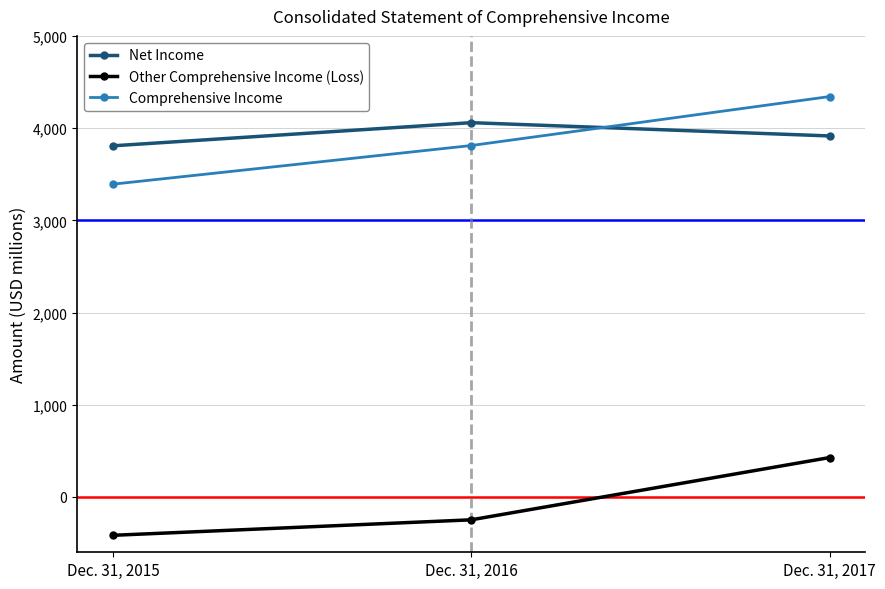

Rank the series by their maximum value, from lowest to highest.

Other Comprehensive Income (Loss), Net Income, Comprehensive Income